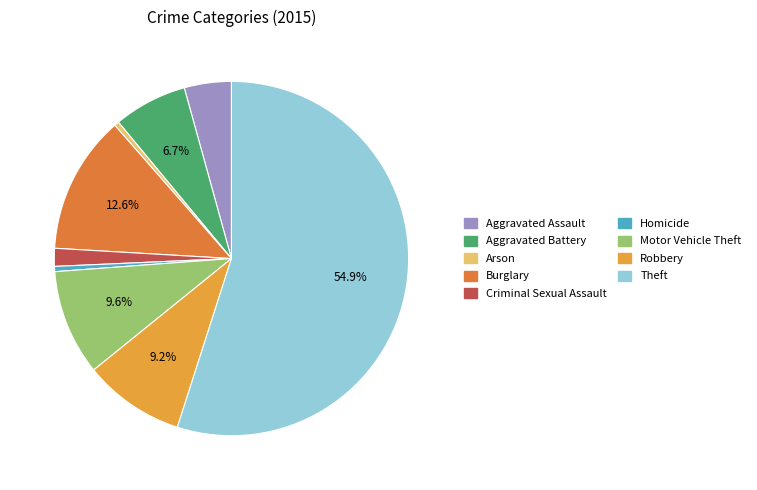

Is it true that Robbery is 20% of the pie?

False